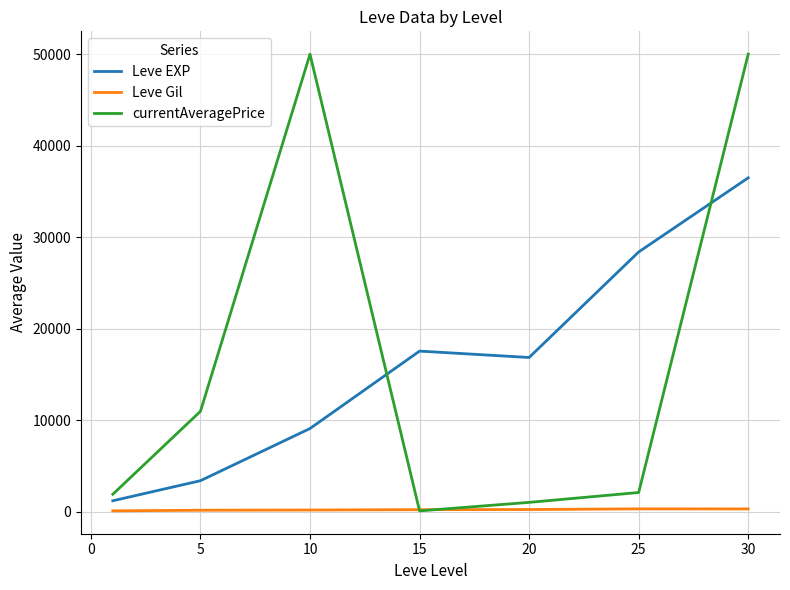

True or false: Leve EXP and Leve Gil intersect in this chart.

False